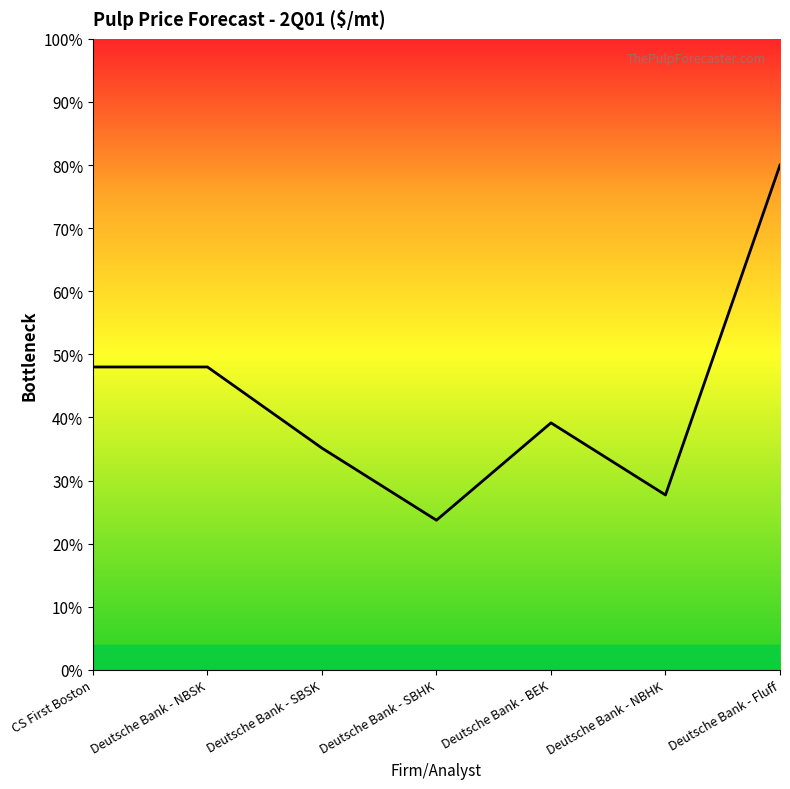

The chart shows a value of 568 at CS First Boston. True or false?

True